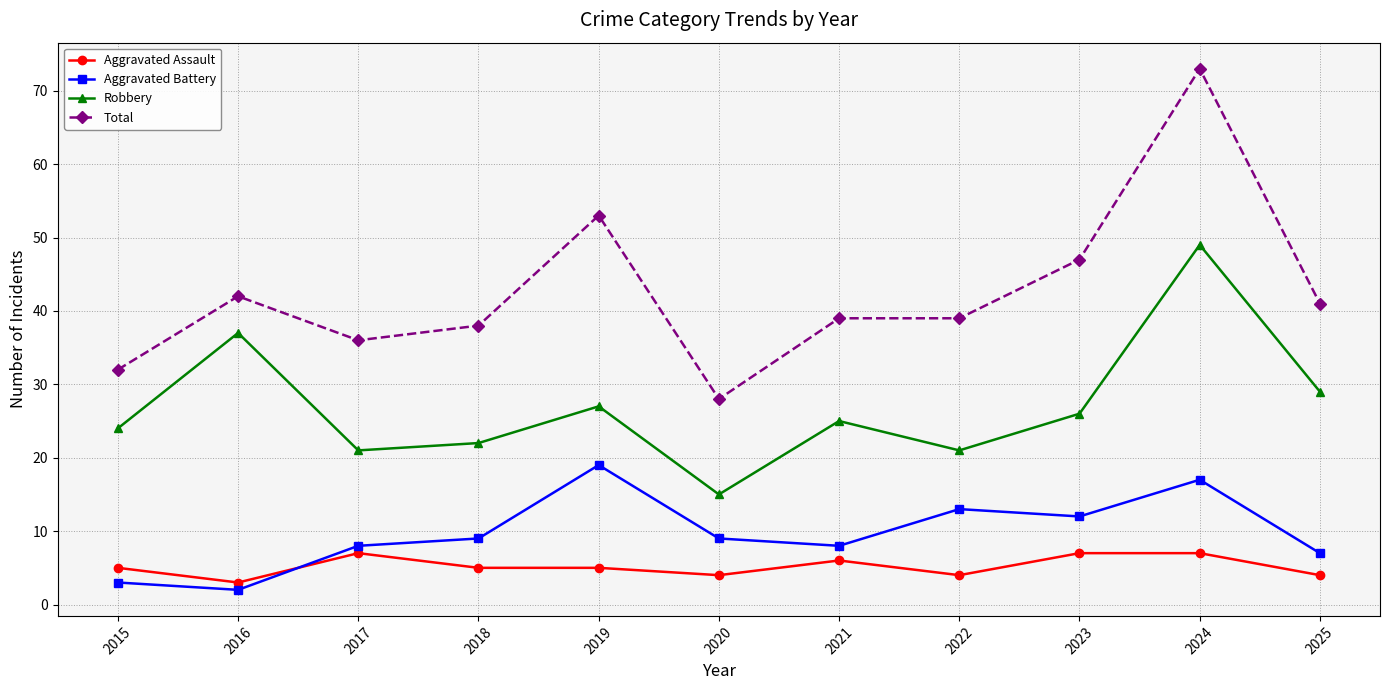

What is the sum of all Aggravated Assault values?

57